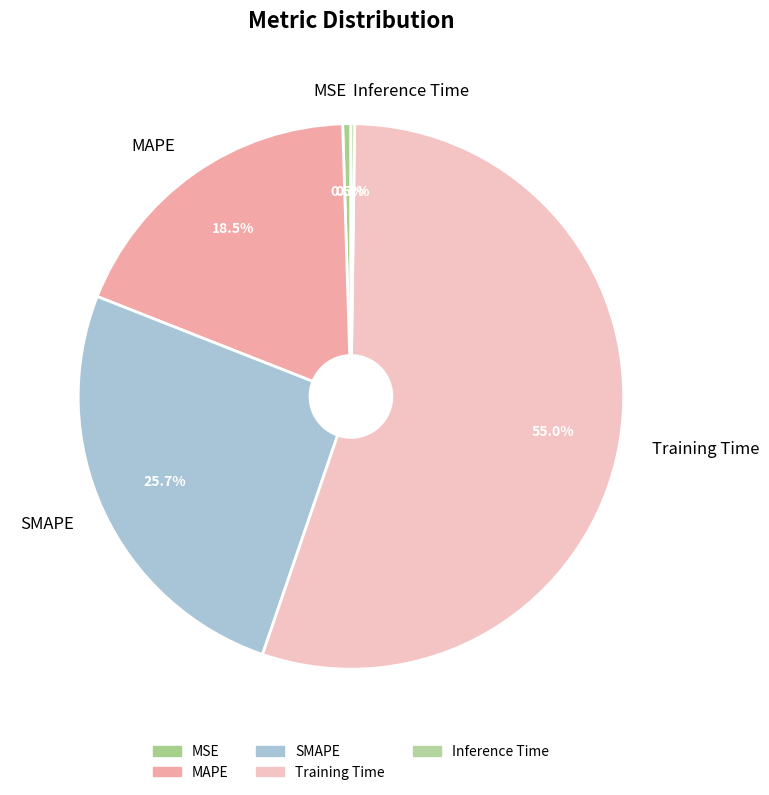

Does any single category account for the majority?

Yes